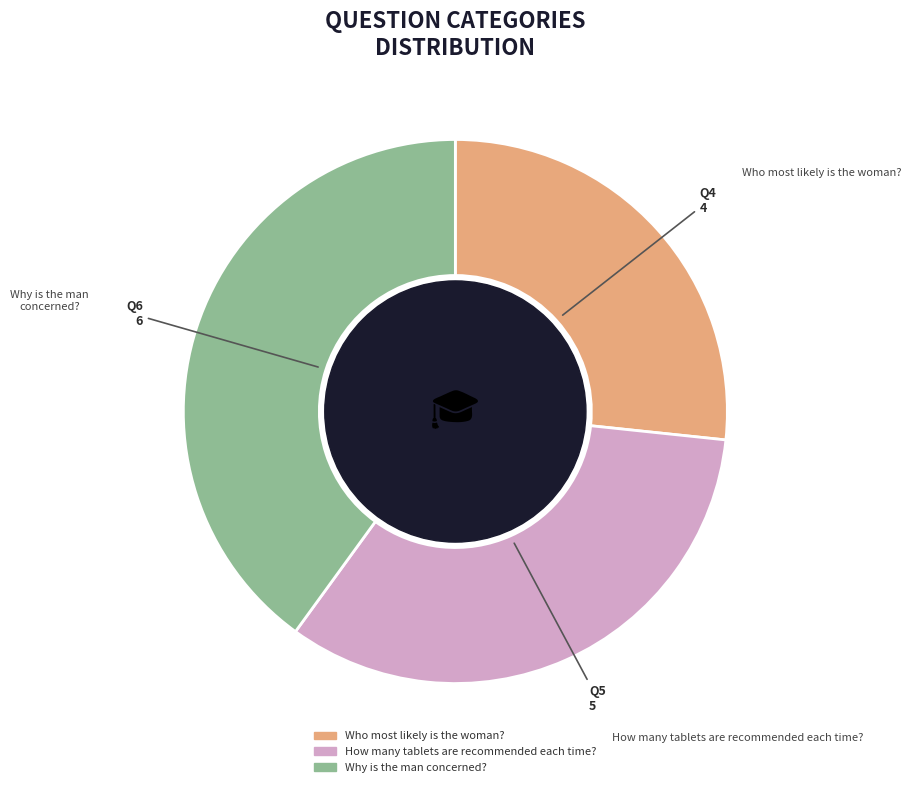

What is the largest slice in the pie chart?

Why is the man concerned?